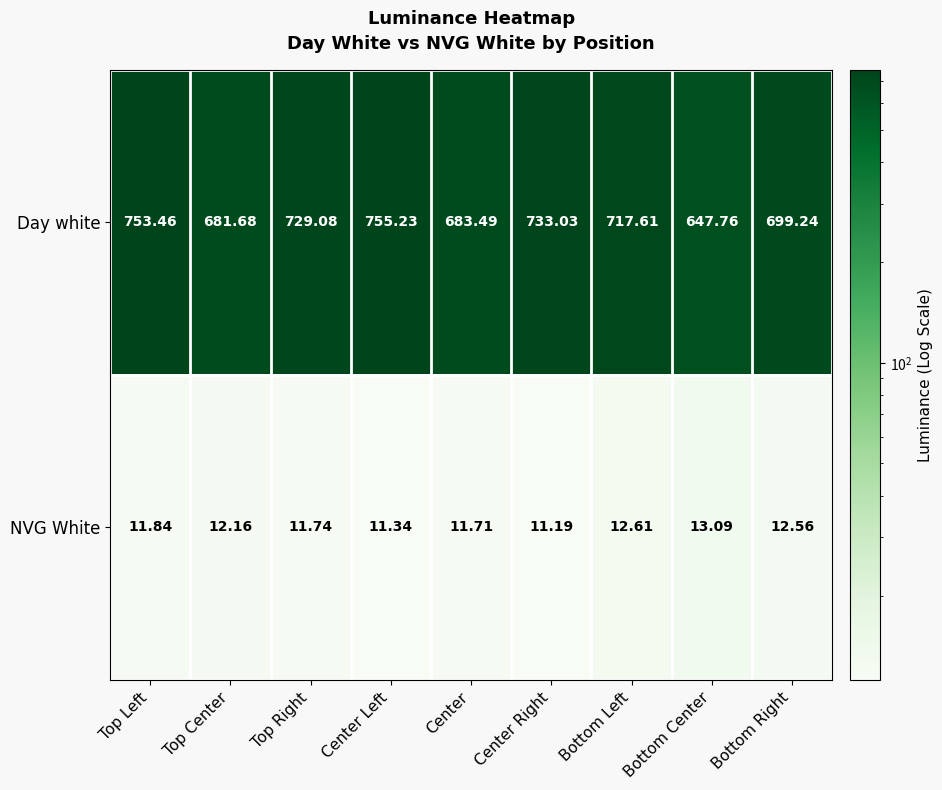

Which series has the largest total across all categories?

Day white